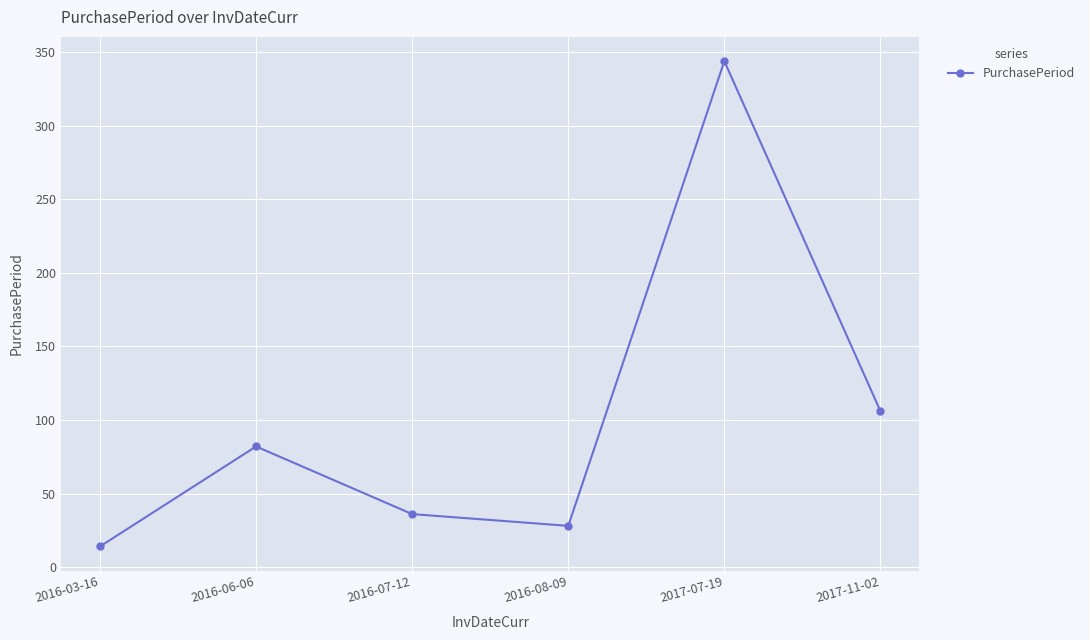

What is the ratio of the value at 2016-08-09 to the value at 2016-06-06?

0.3